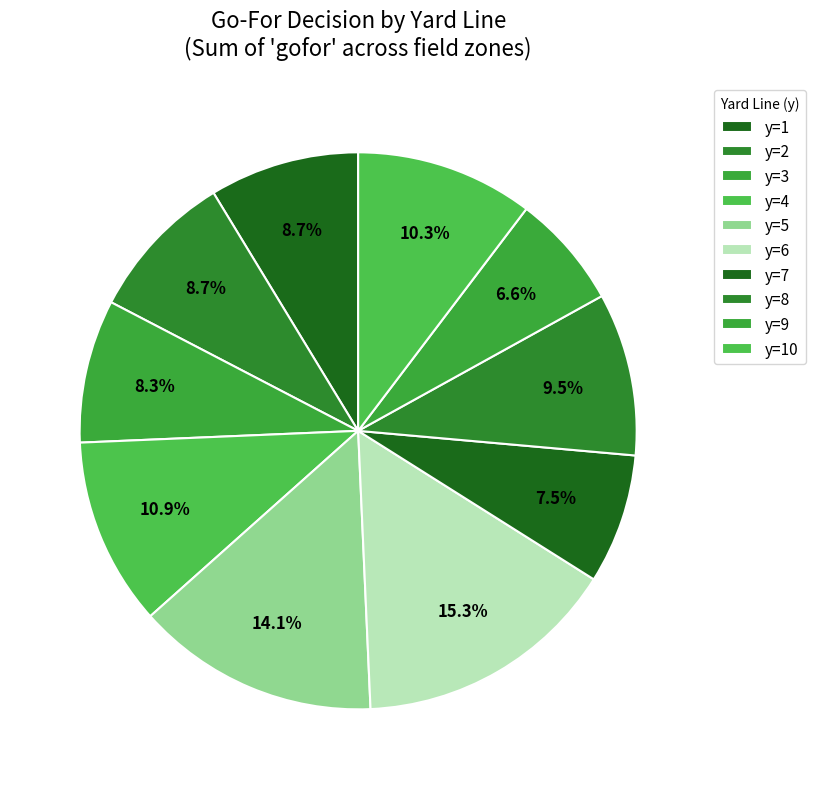

Is there any slice that represents more than half of the pie?

No